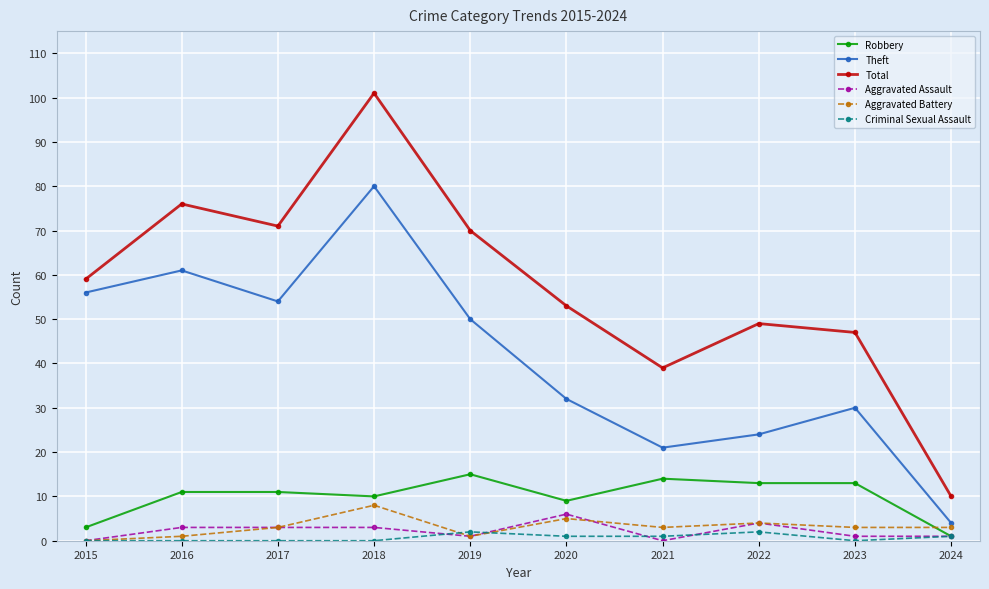

Is the value of Robbery at 2016 greater than the value of Aggravated Assault at 2020?

Yes